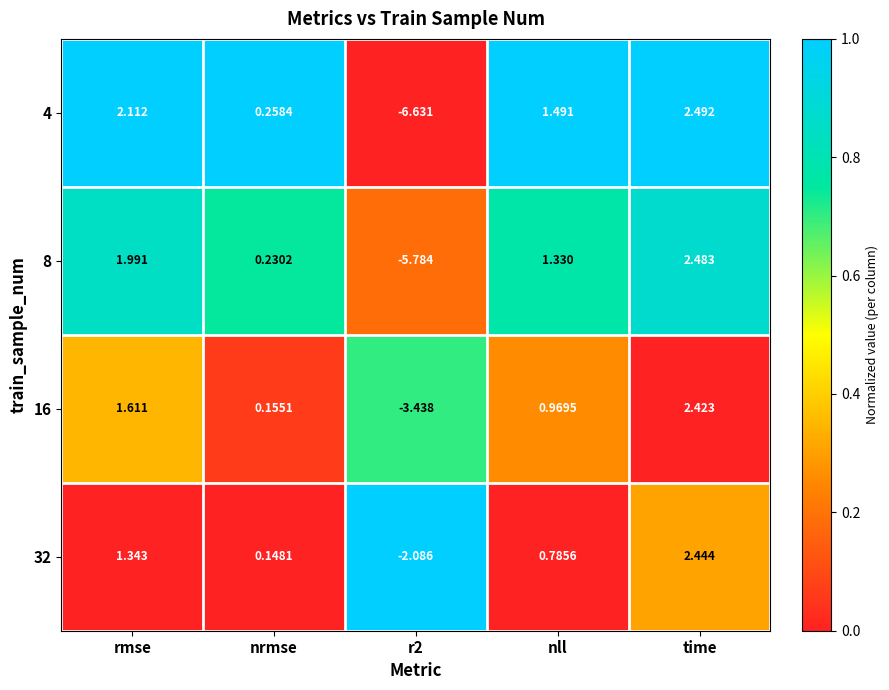

Is the value of 32 at r2 greater than the value of 8 at nrmse?

No